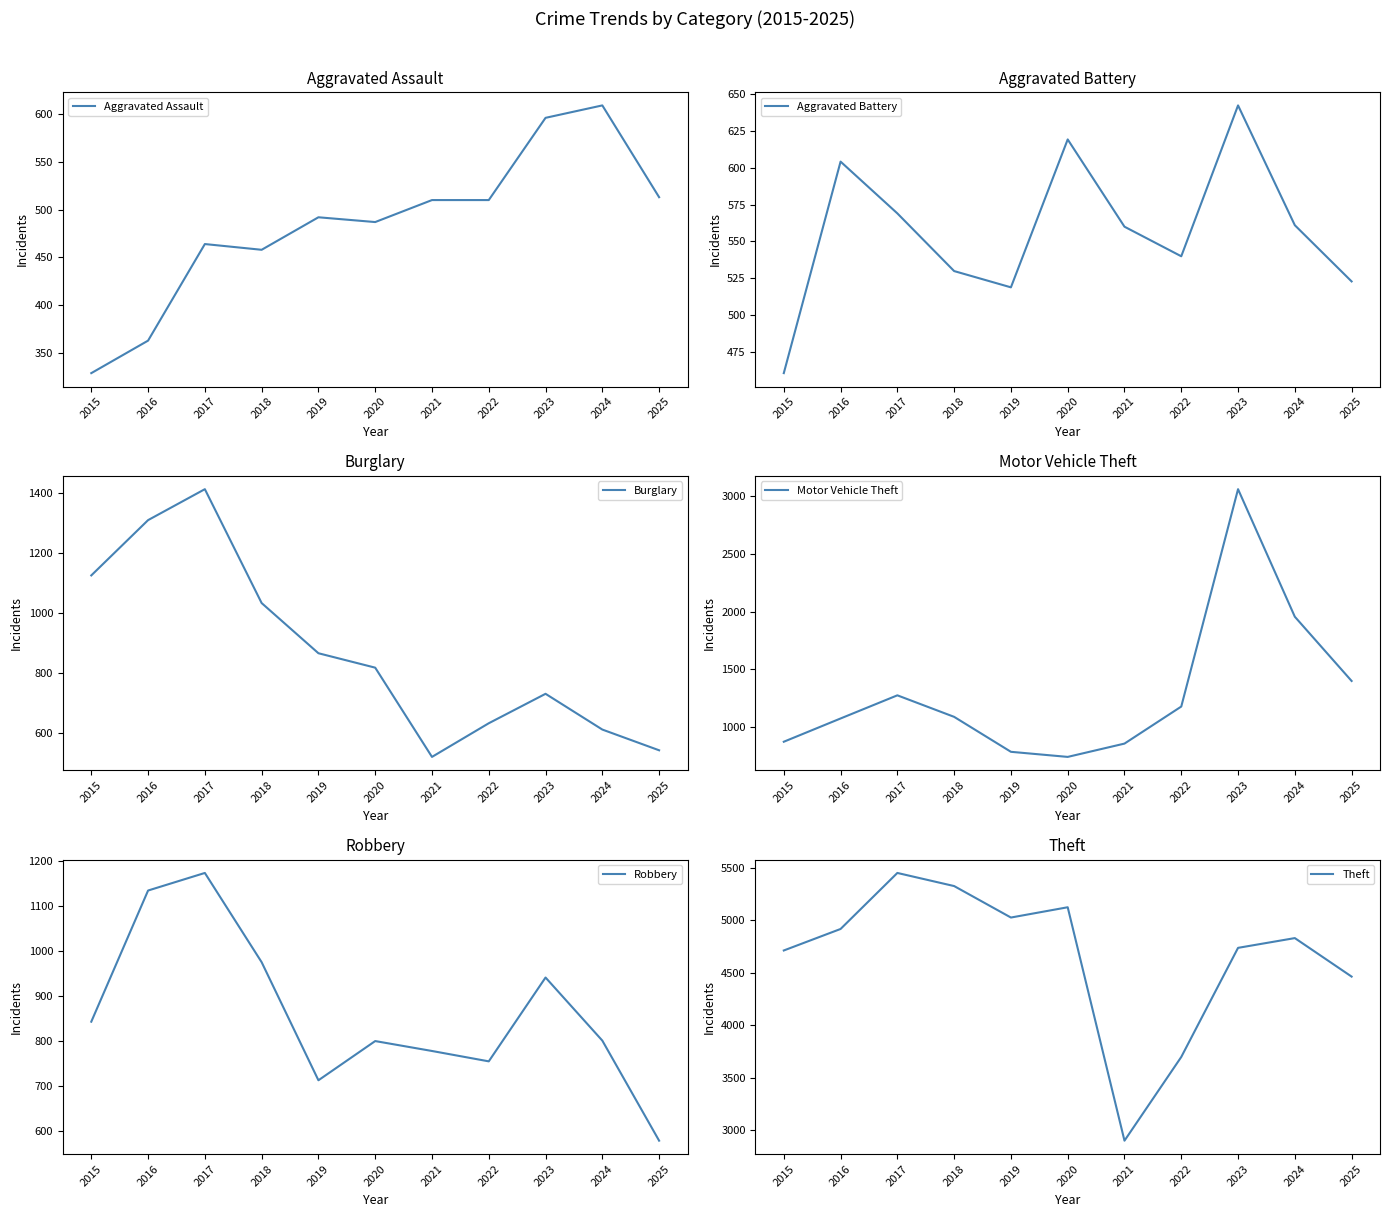

Is the value of Robbery at 2019 greater than the value of Aggravated Assault at 2016?

Yes